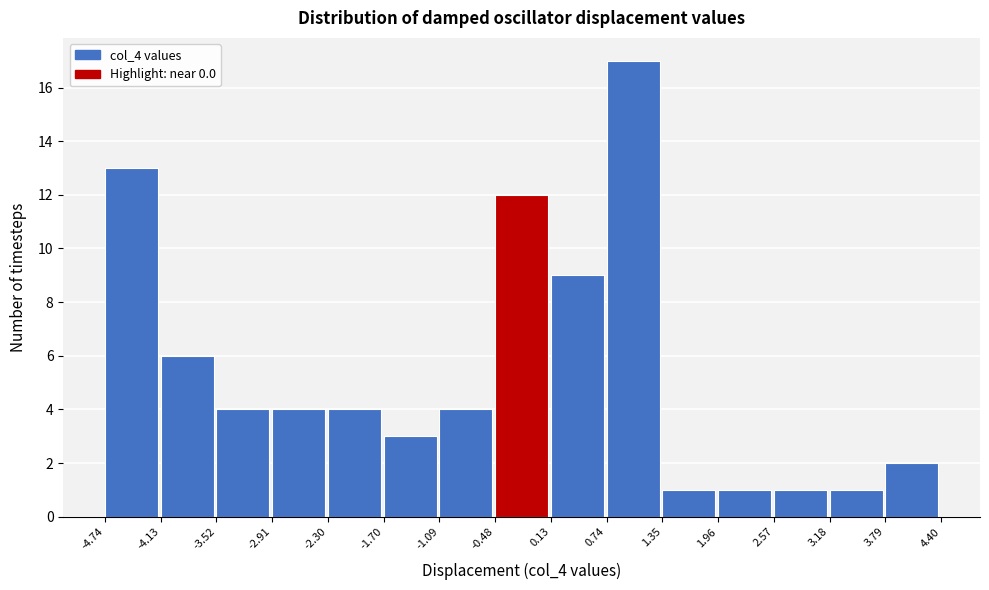

Reading left to right, transcribe this chart: for each bar, give the range it covers on the x-axis and its height. The values are not printed on the chart, so give them approximately, as read against the axis.

-4.74 to -4.13: 13
-4.13 to -3.52: 6
-3.52 to -2.91: 4
-2.91 to -2.30: 4
-2.30 to -1.70: 4
-1.70 to -1.09: 3
-1.09 to -0.48: 4
-0.48 to 0.13: 12
0.13 to 0.74: 9
0.74 to 1.35: 17
1.35 to 1.96: 1
1.96 to 2.57: 1
2.57 to 3.18: 1
3.18 to 3.79: 1
3.79 to 4.40: 2